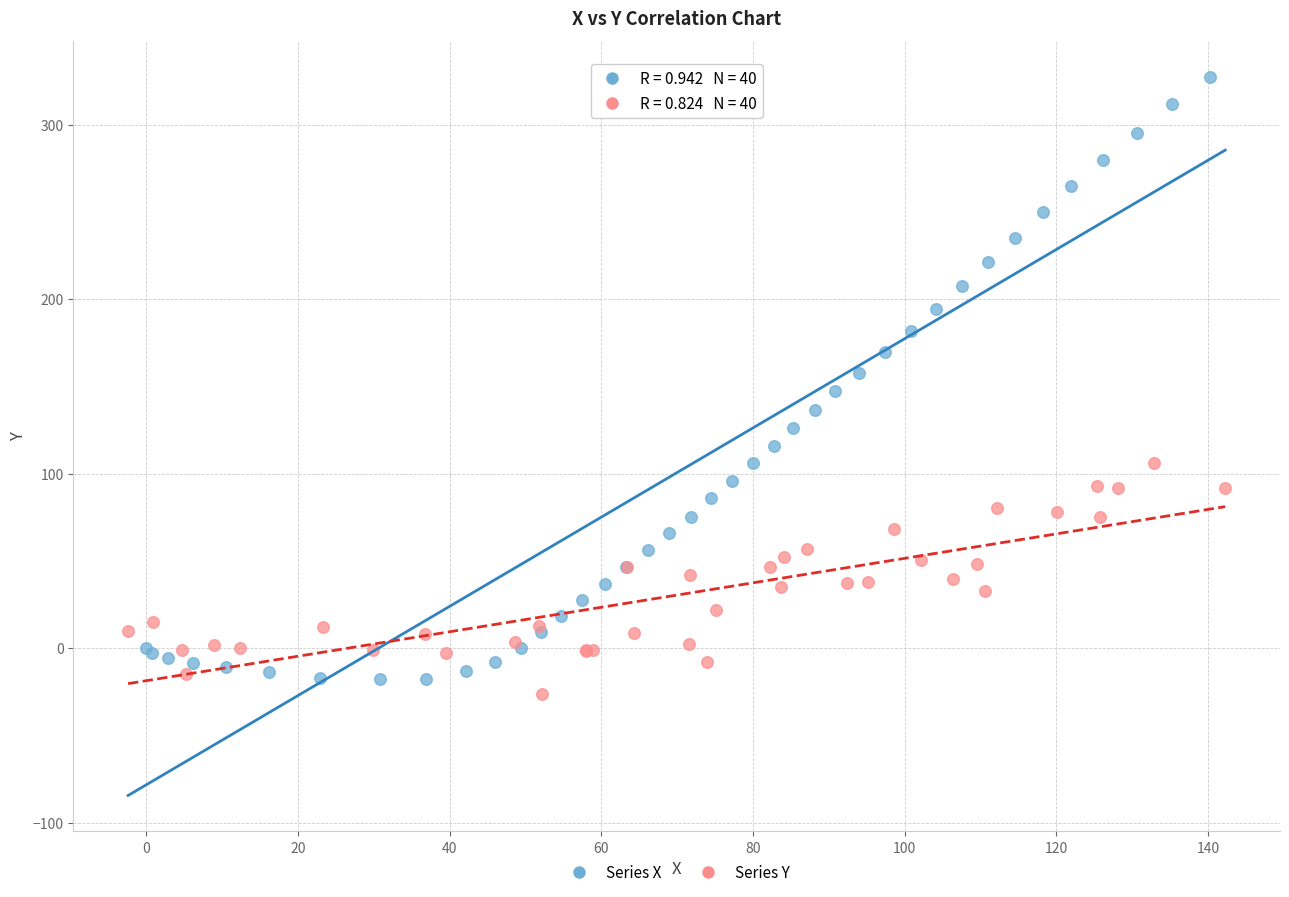

Which series has the largest Y range (max minus min)?

Series X